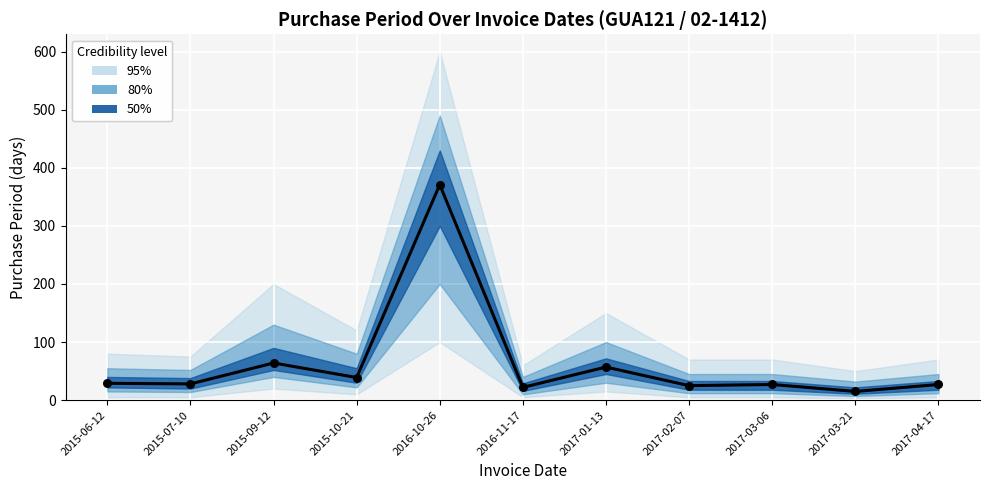

Between 2017-04-17 and 2017-03-06, which is larger?

2017-04-17